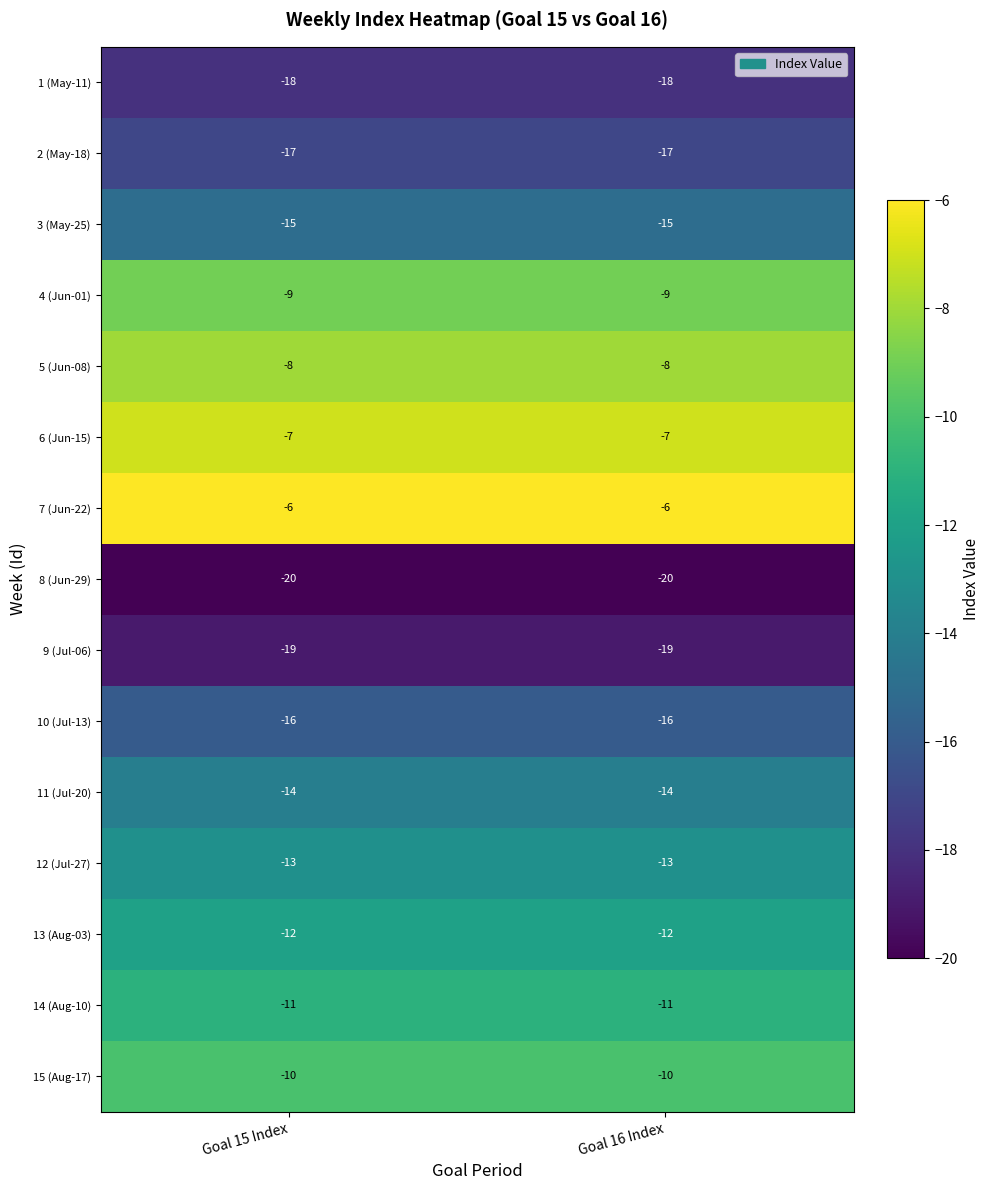

What is the approximate value of 8 (Jun-29) at Goal 16 Index?

-20